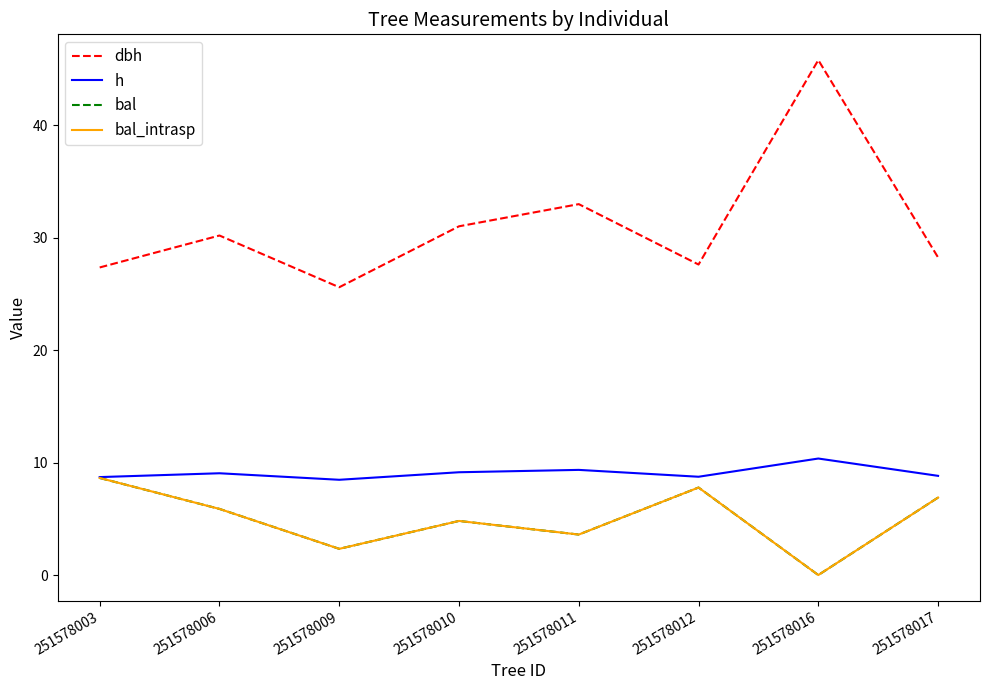

Is this an area chart (filled region under the line)?

No